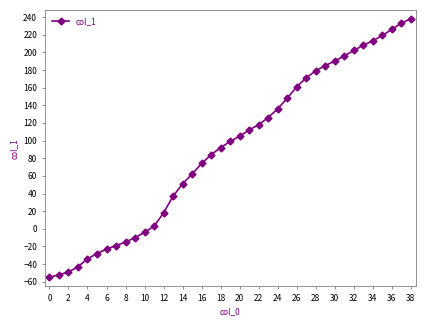

What is the value of the 37th point from the left?

226